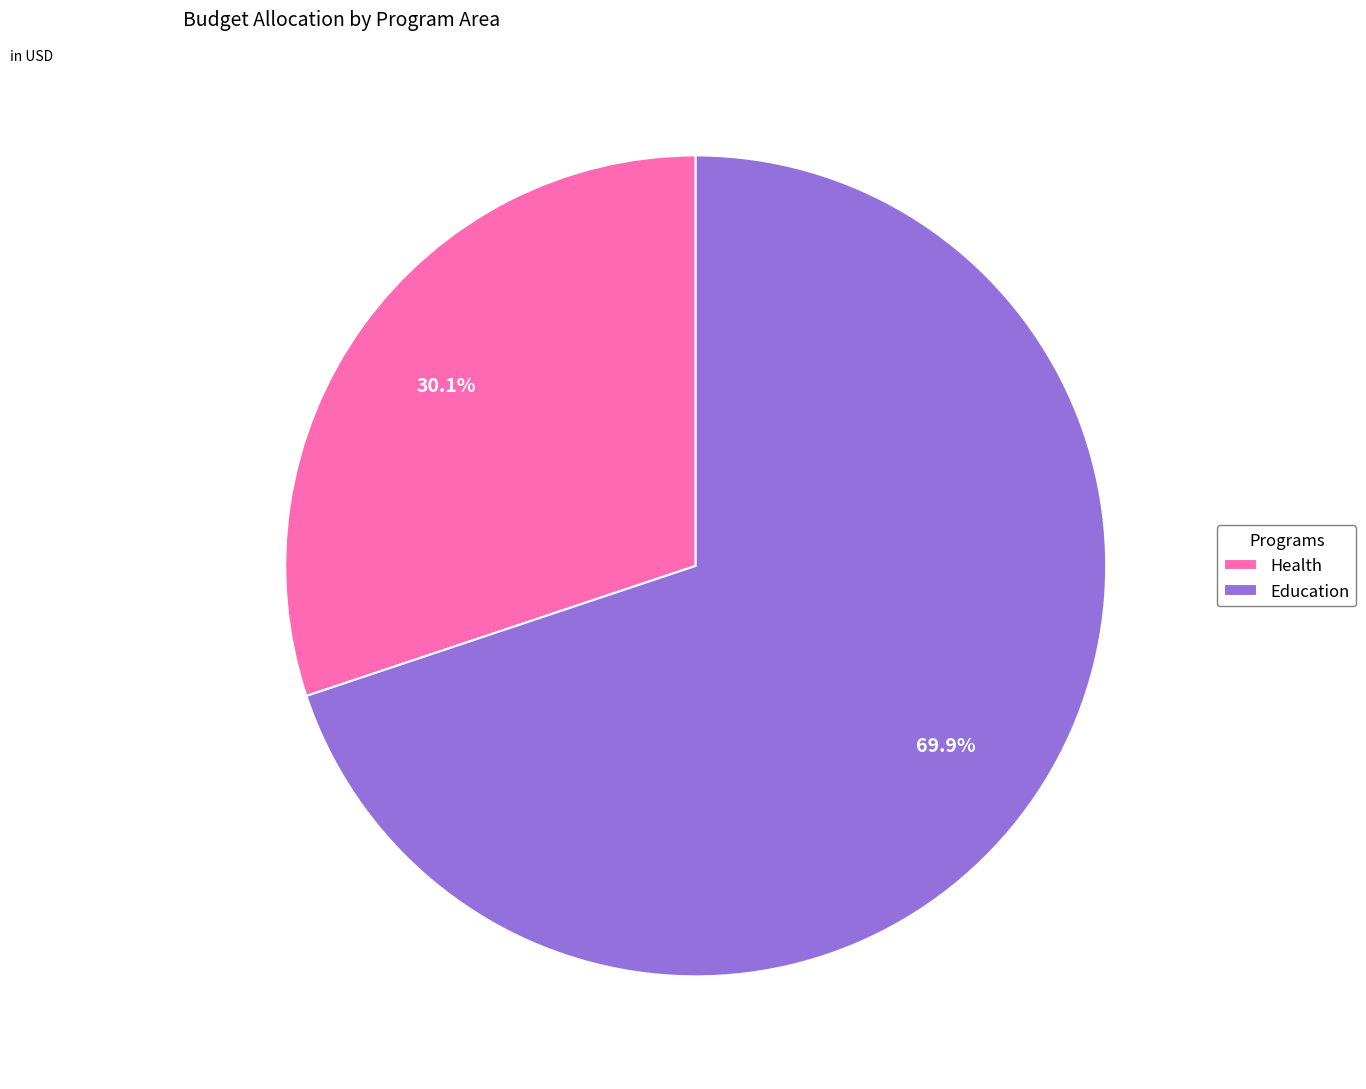

How much of the chart is everything except Education?

30.1%